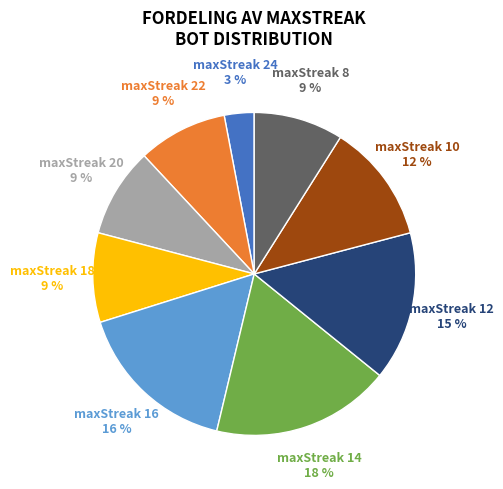

Which slice is the smallest?

maxStreak 24